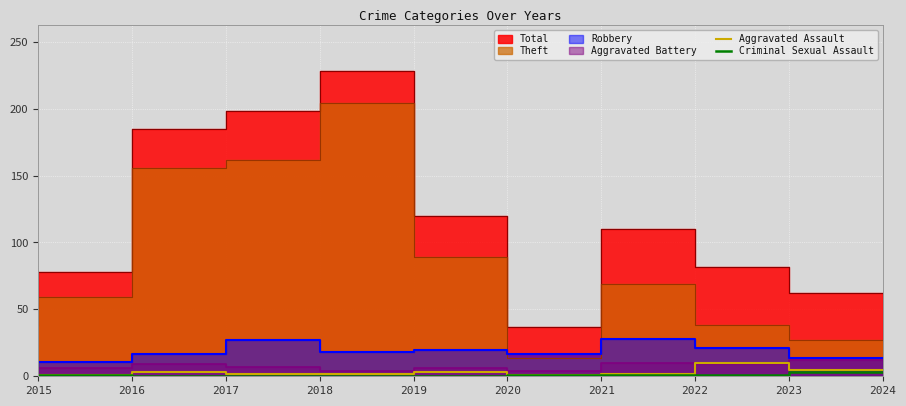

How many values in Criminal Sexual Assault are above zero?

5